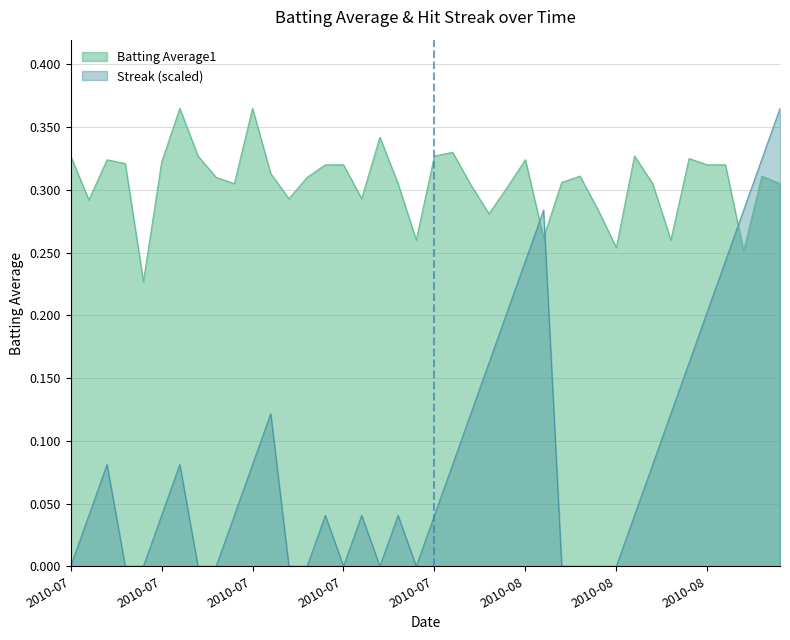

True or false: Batting Average1 has a value of 0.5 at 2010-08-08.

False